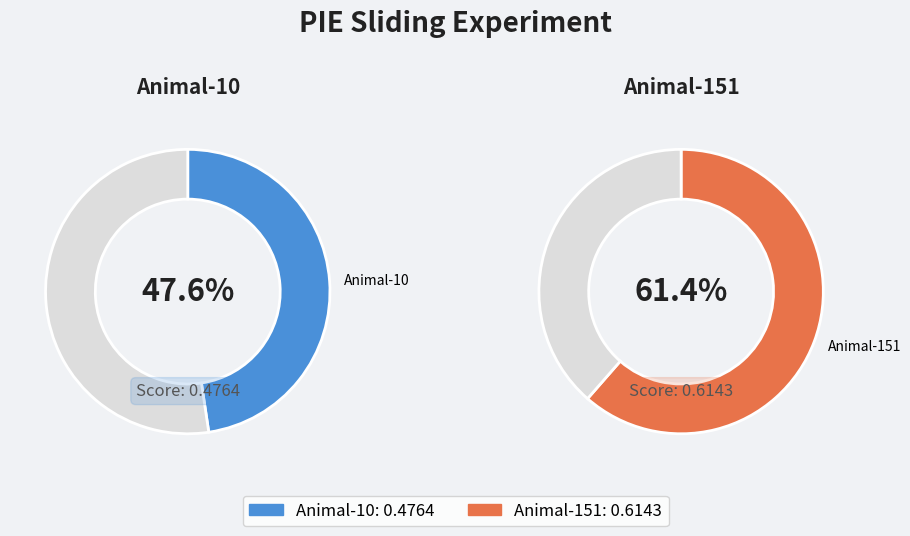

How much of the chart is everything except Animal-10?

56.3%